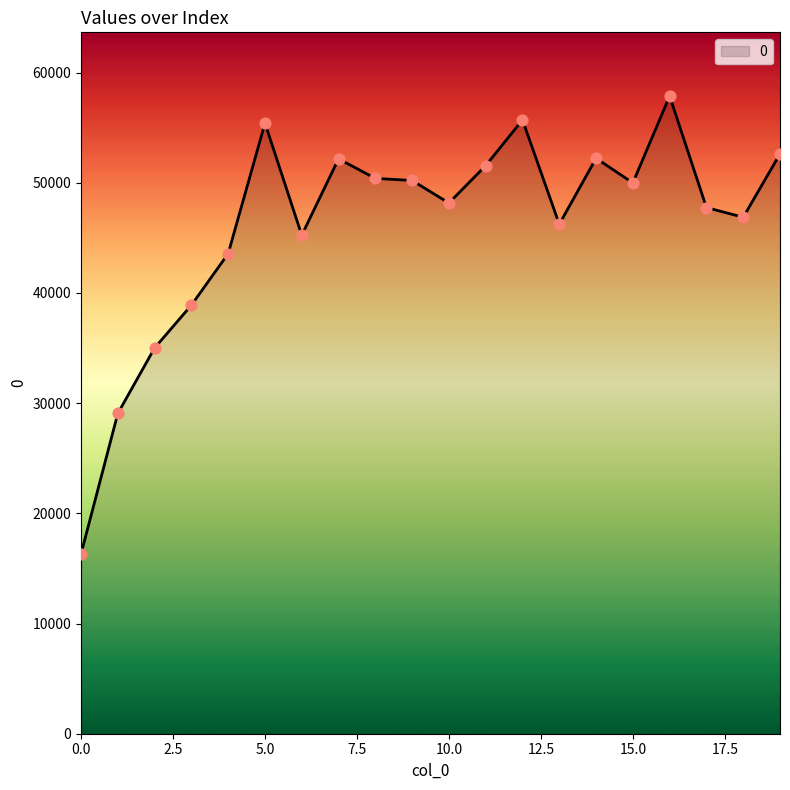

What is the difference between the maximum and minimum values?

41550